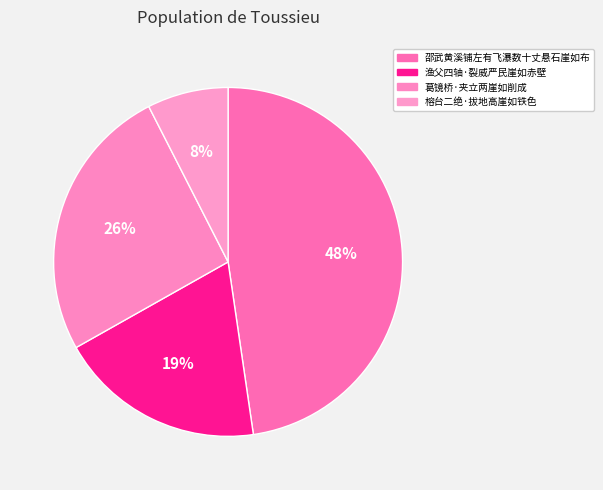

To the nearest percent, what percentage of the pie is 渔父四轴·裂威严民崖如赤壁?

19%